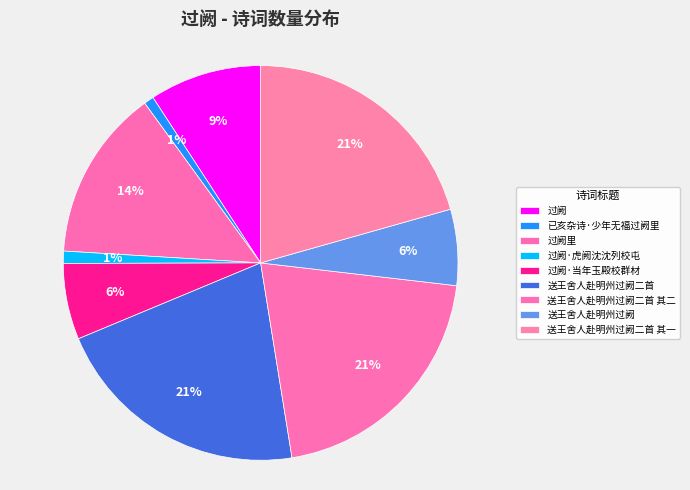

Count the number of slices in the pie.

9